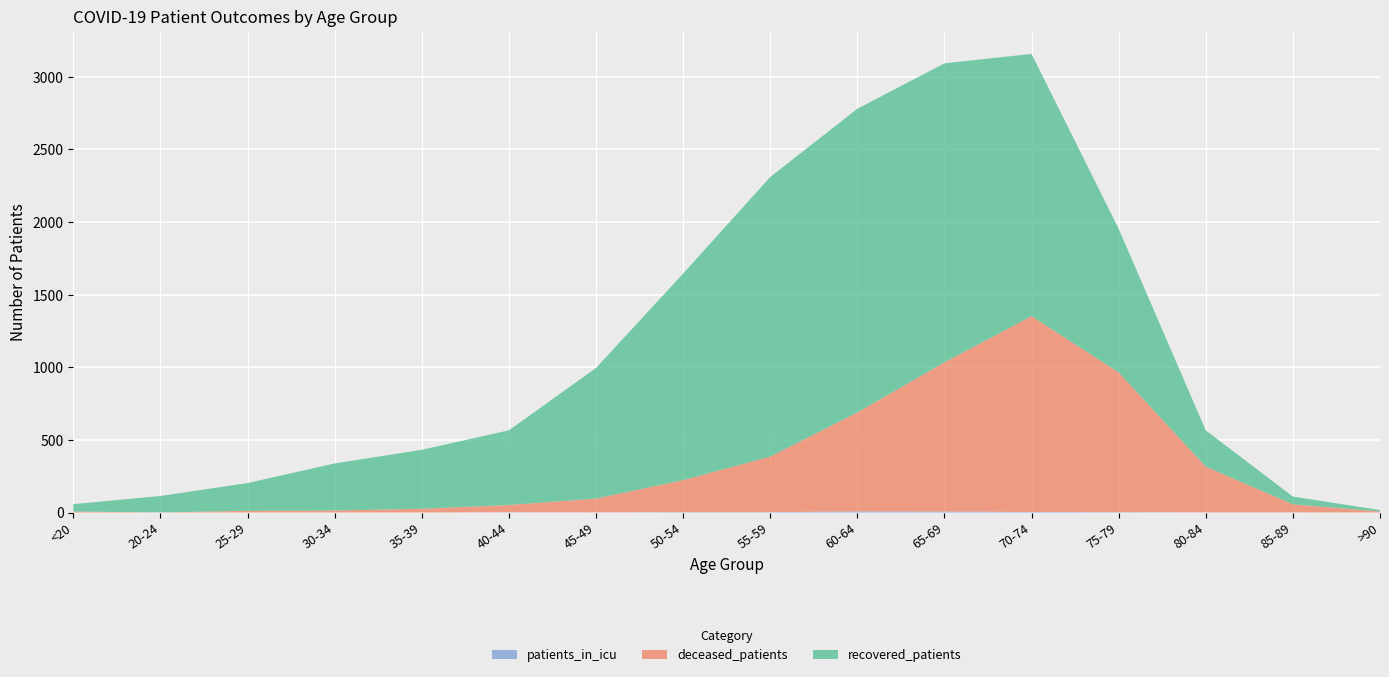

Reading left to right, list all the values displayed in this chart.

recovered_patients: 51	113	191	324	406	514	899	1422	1925	2091	2059	1806	989	250	53	10
deceased_patients: 7	1	12	14	26	50	95	220	382	681	1027	1348	962	315	56	7
patients_in_icu: 0	0	0	0	0	2	1	3	3	8	7	4	3	1	1	0